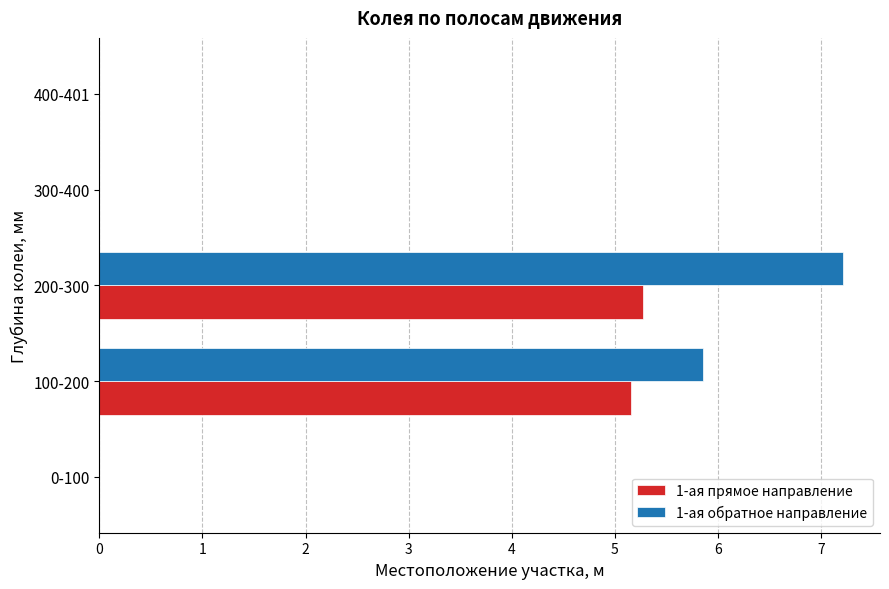

The 1-ая обратное направление series shows 0.0 at 400-401. True or false?

True